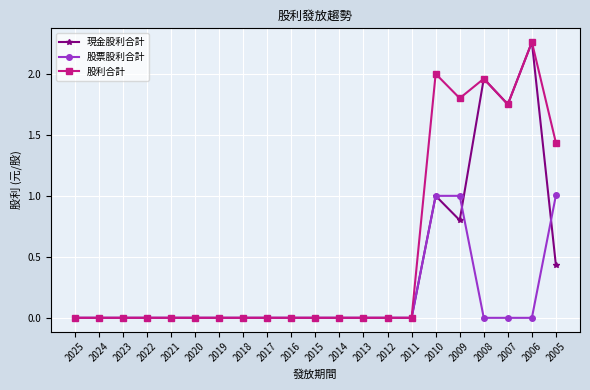

How many series are shown in this chart?

3